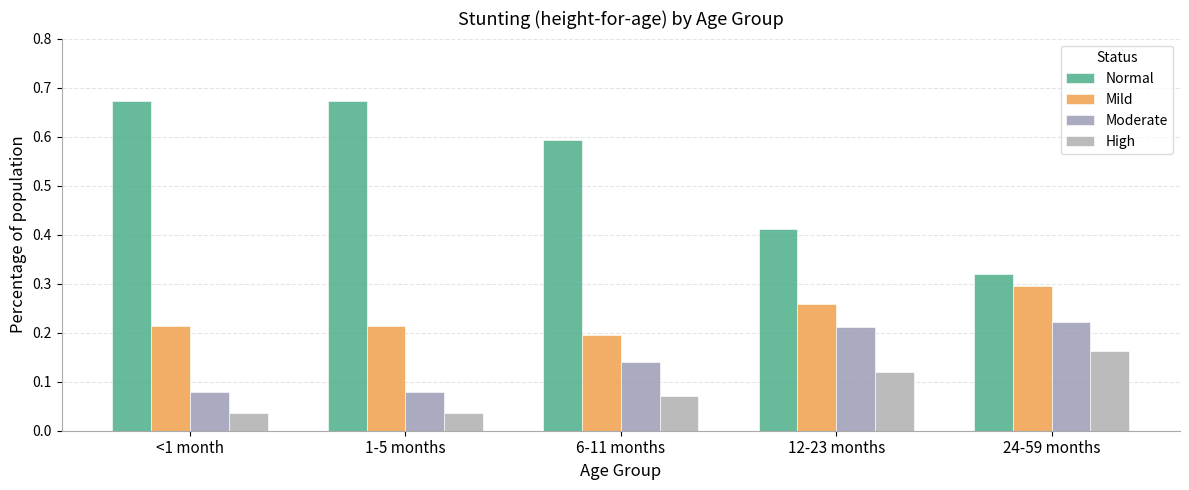

Rank the series by their maximum value, from lowest to highest.

High, Moderate, Mild, Normal